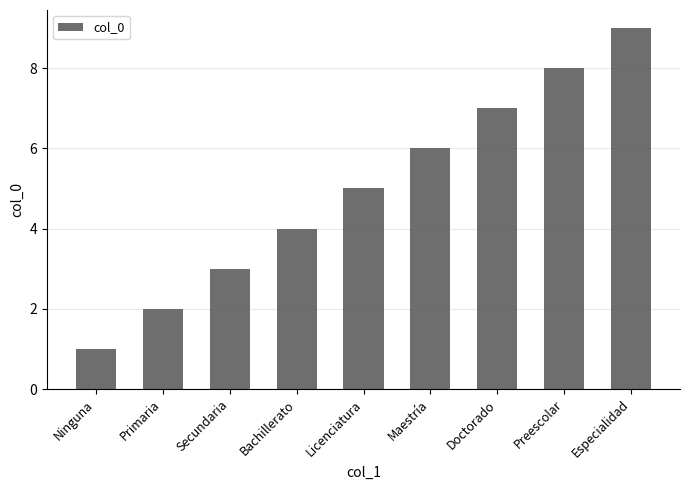

Reading left to right, what are all the values shown in this chart?

Ninguna=1	Primaria=2	Secundaria=3	Bachillerato=4	Licenciatura=5	Maestría=6	Doctorado=7	Preescolar=8	Especialidad=9